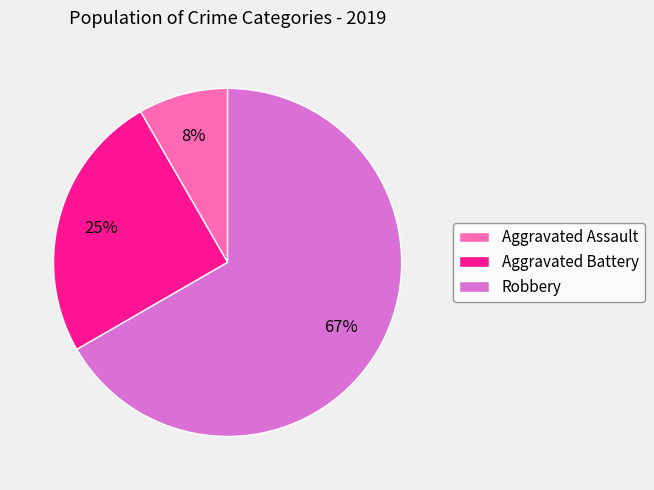

Do Robbery and Aggravated Assault together represent more than half of the pie?

Yes